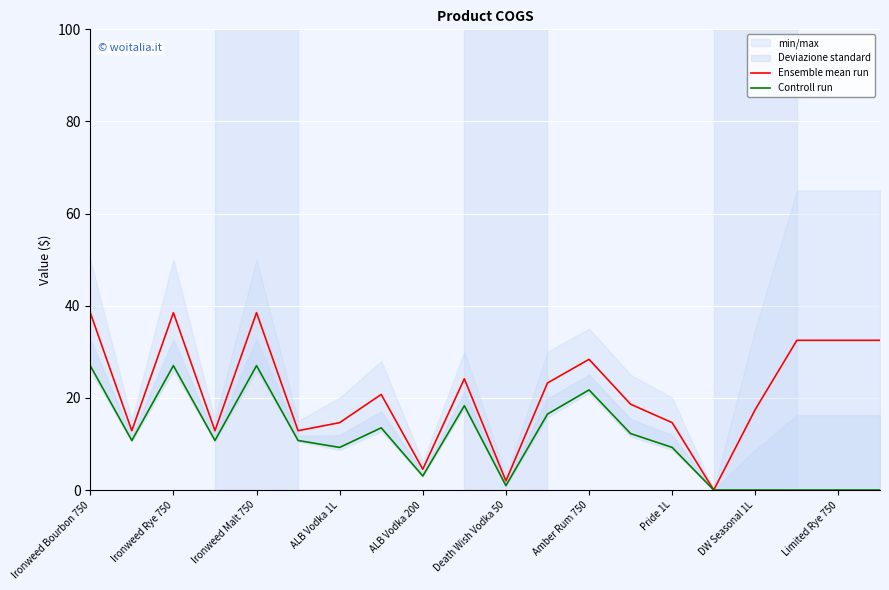

Is it true that Ensemble mean run equals 60.9 at Ironweed Rye 750?

False